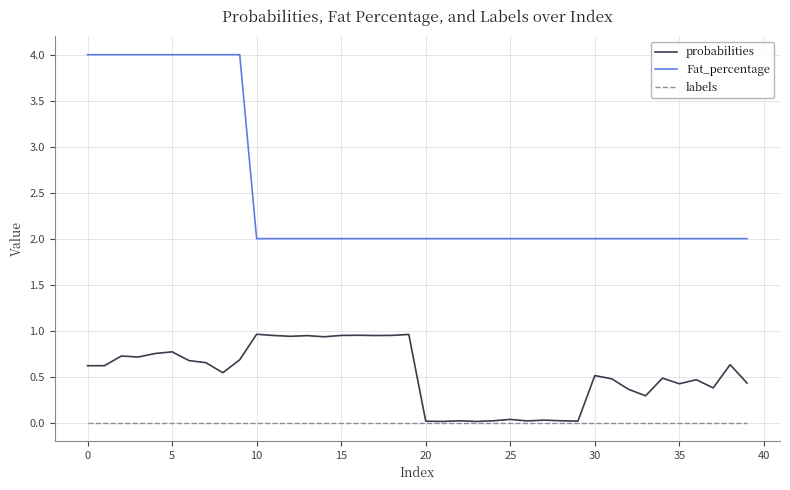

Which series has the largest total across all categories?

Fat_percentage